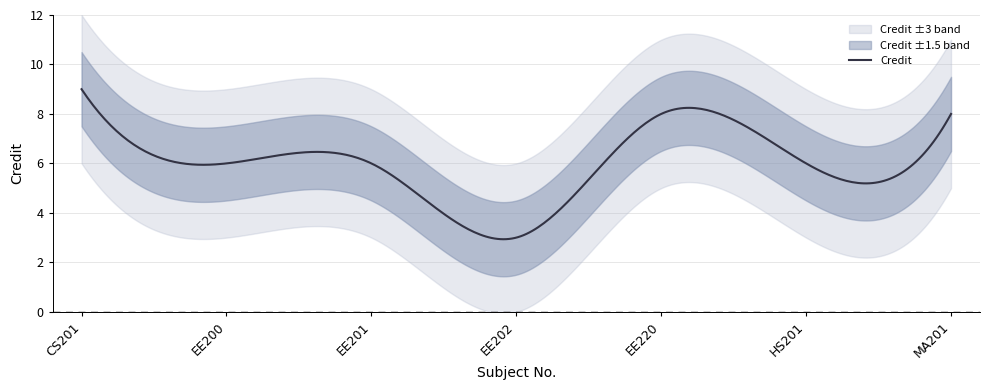

At which label is the value closest to 6?

EE200